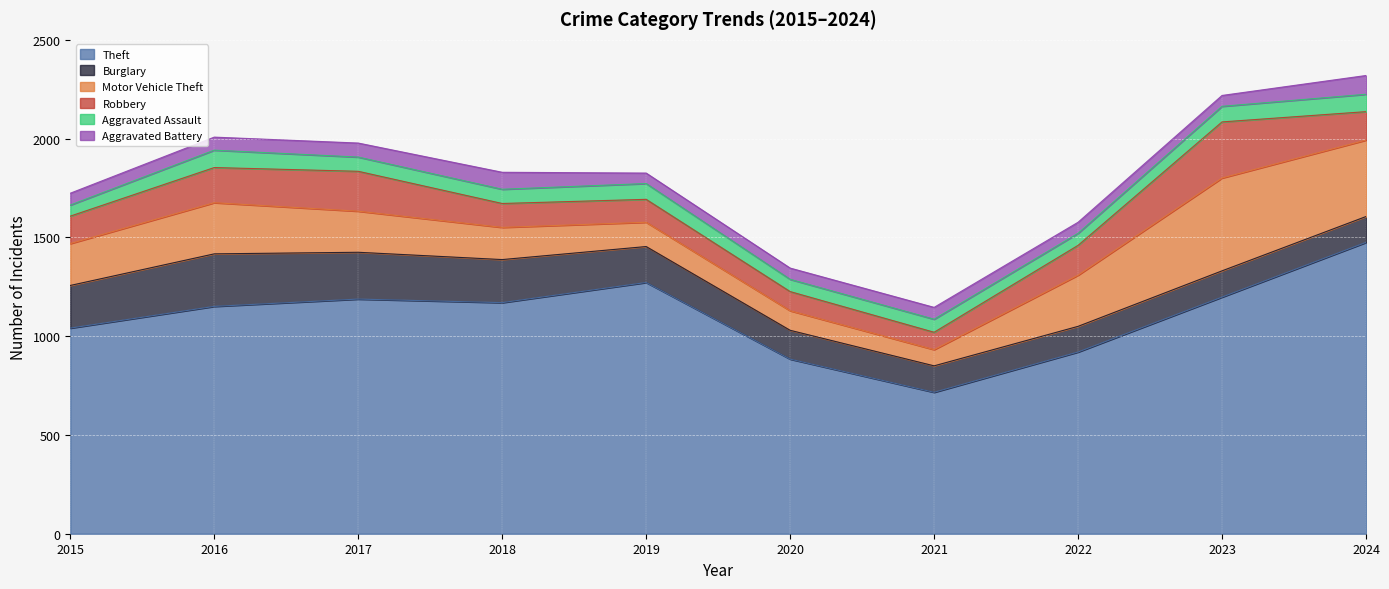

Which series has the largest total across all categories?

Theft